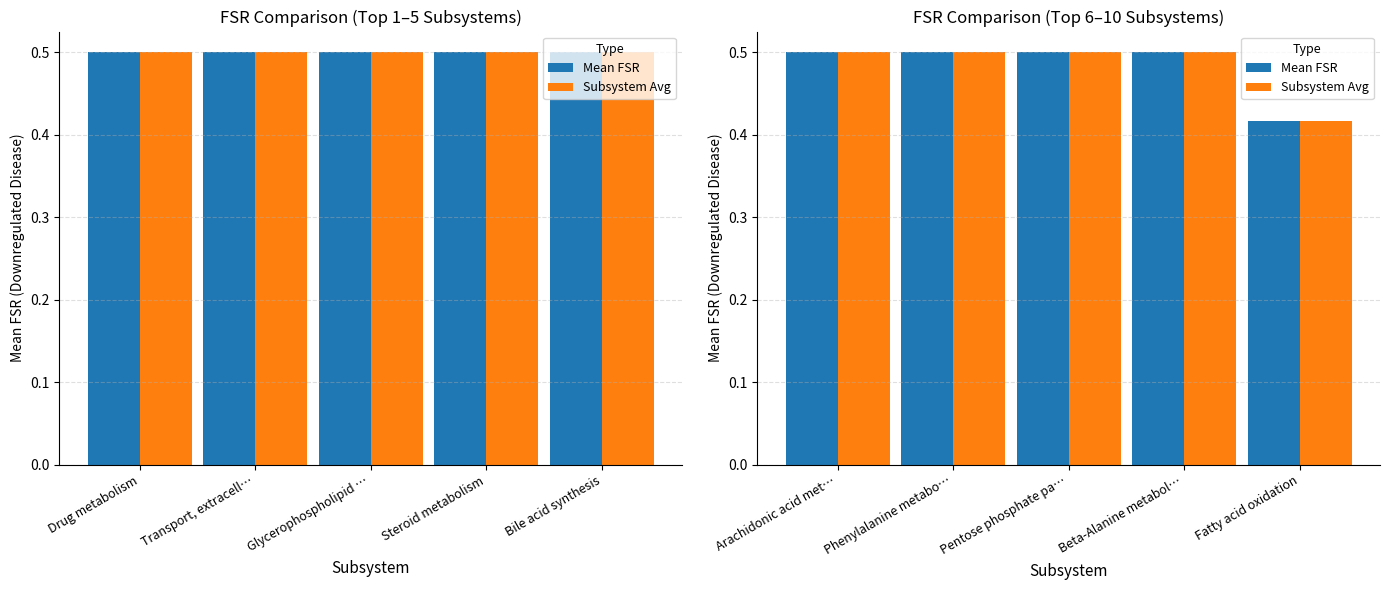

The value of Mean FSR at Phenylalanine metabo… is 0.5. True or false?

True